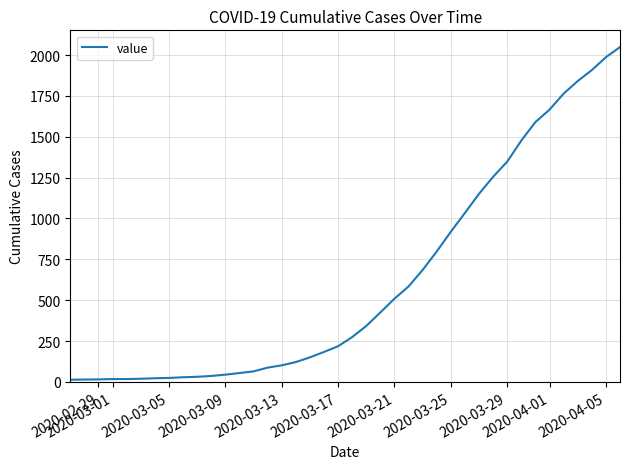

What is the greatest value displayed?

2049